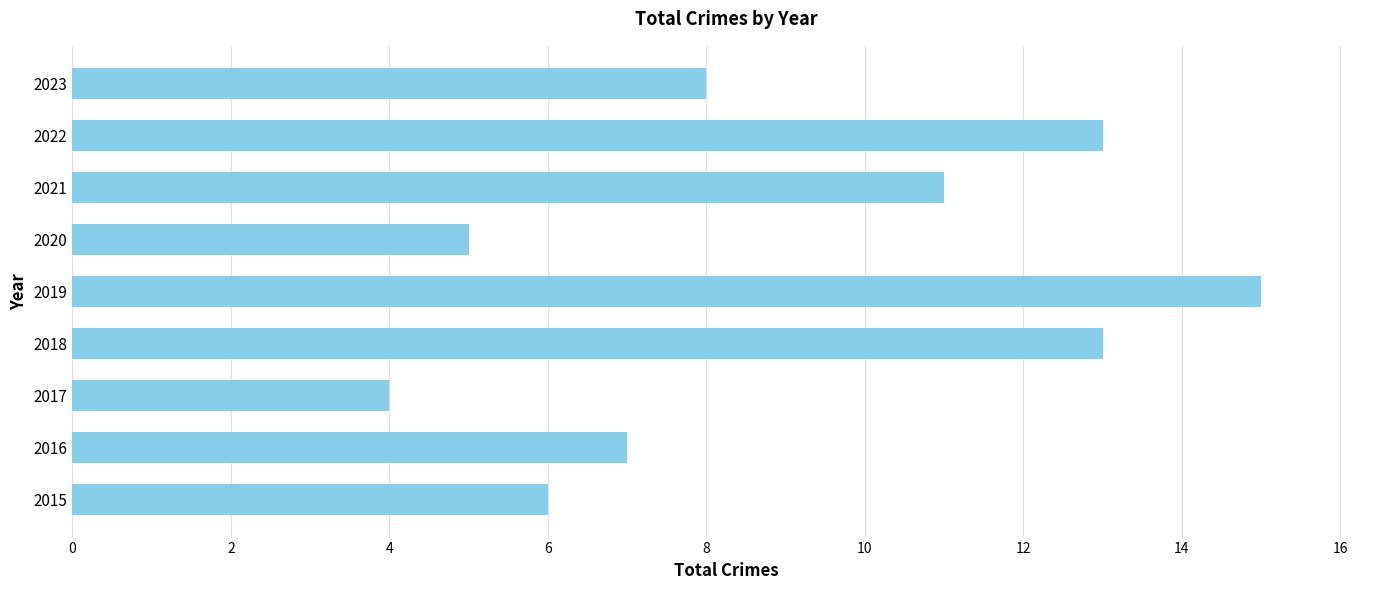

Which has a higher value, 2015 or 2020?

2015